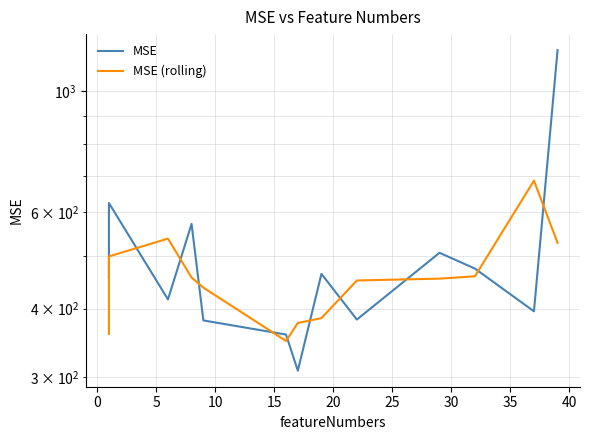

Where do MSE and MSE (rolling) first cross each other?

0 and 5